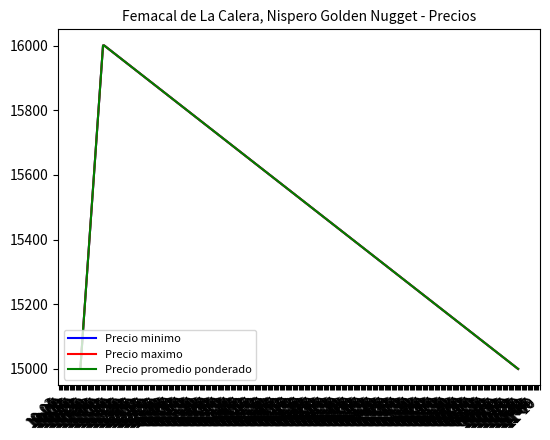

What is the minimum value for Precio promedio ponderado?

15000